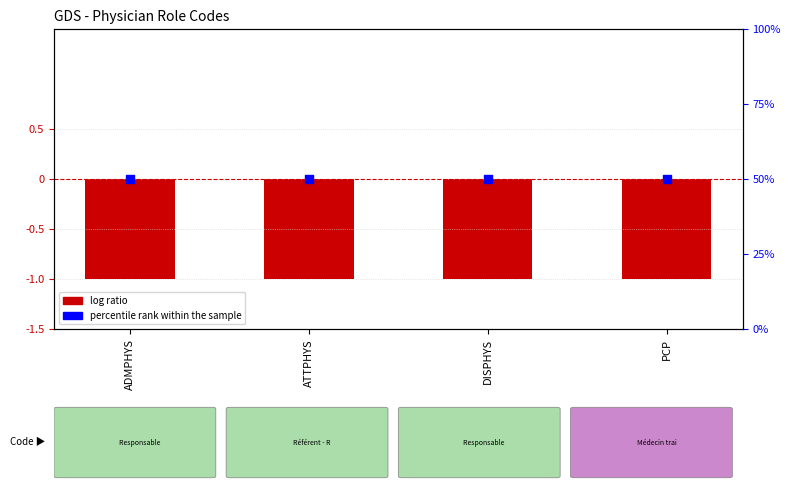

At how many categories does at least one series exceed 0?

4